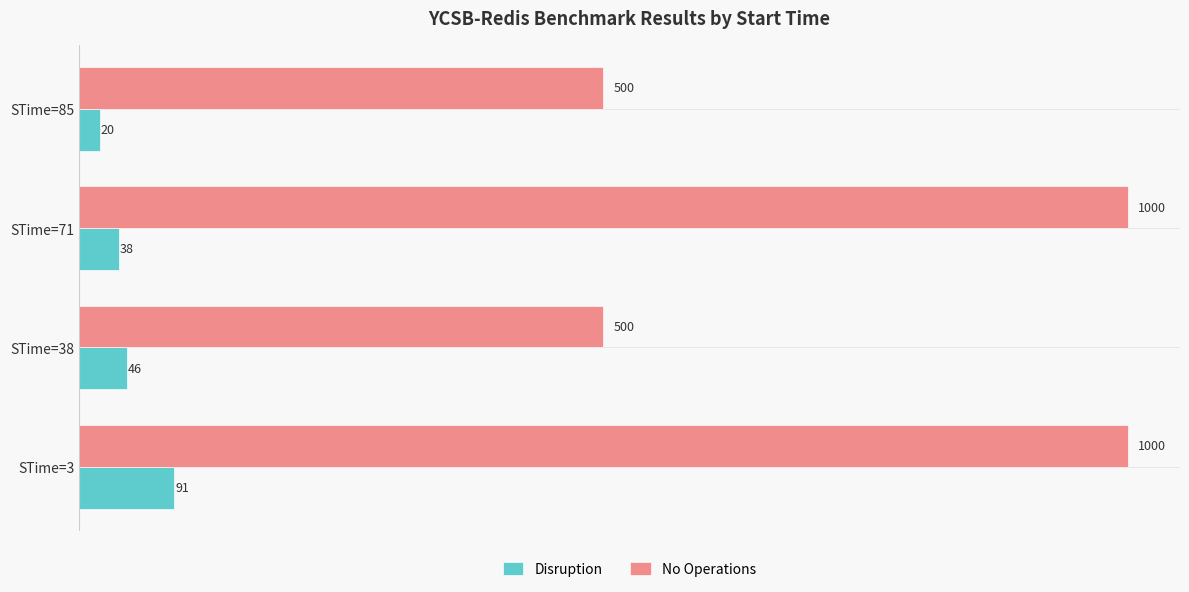

What is the spread (max minus min) of values at STime=3?

909